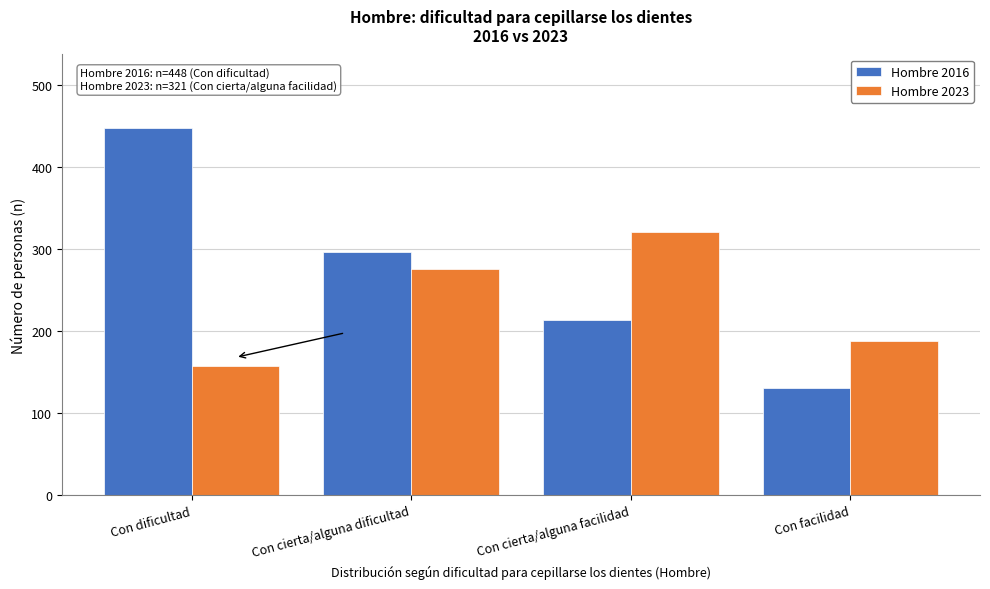

Reading right to left, transcribe all the data shown in this chart.

Hombre 2016: Con facilidad=131	Con cierta/alguna facilidad=214	Con cierta/alguna dificultad=296	Con dificultad=448
Hombre 2023: Con facilidad=188	Con cierta/alguna facilidad=321	Con cierta/alguna dificultad=276	Con dificultad=158